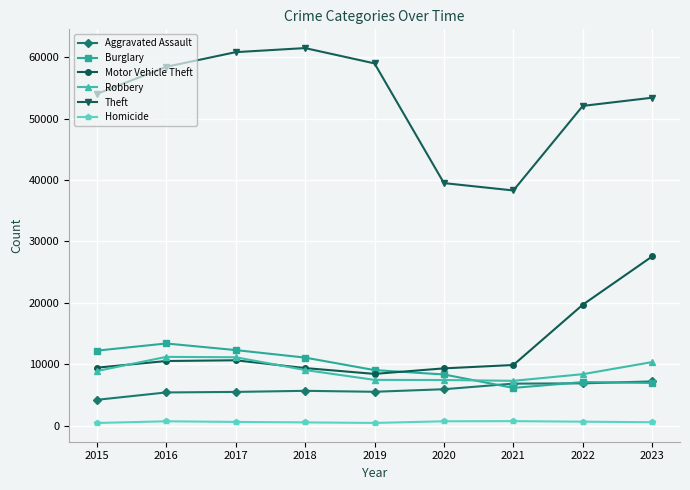

Is the value of Theft at 2017 greater than the value of Homicide at 2016?

Yes